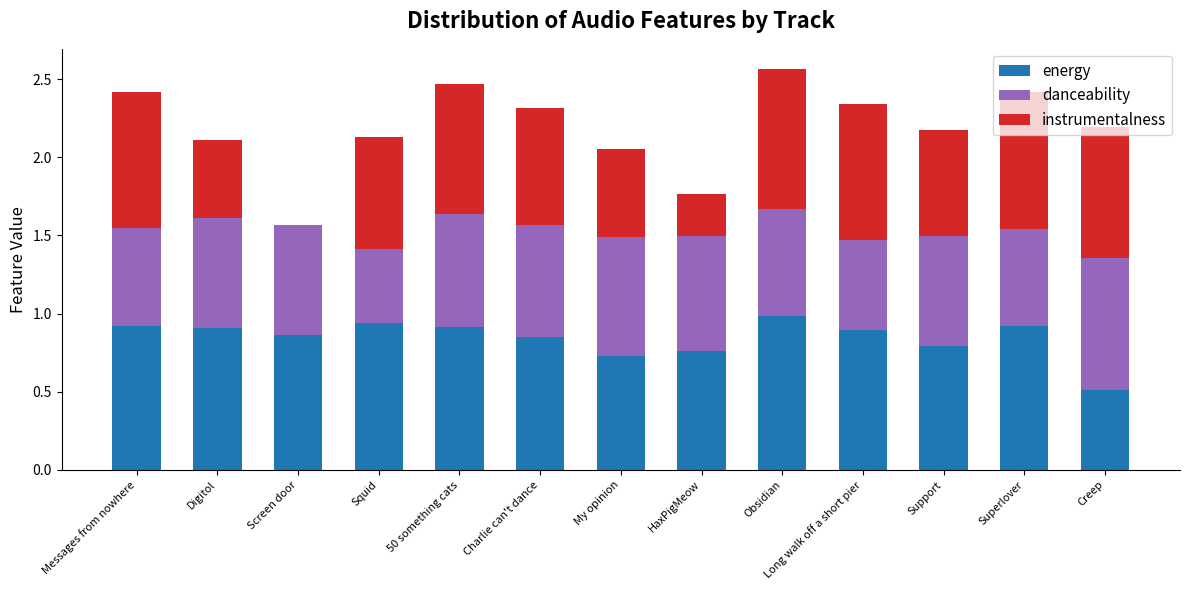

Is it true that energy equals 0.8 at Charlie can't dance?

True